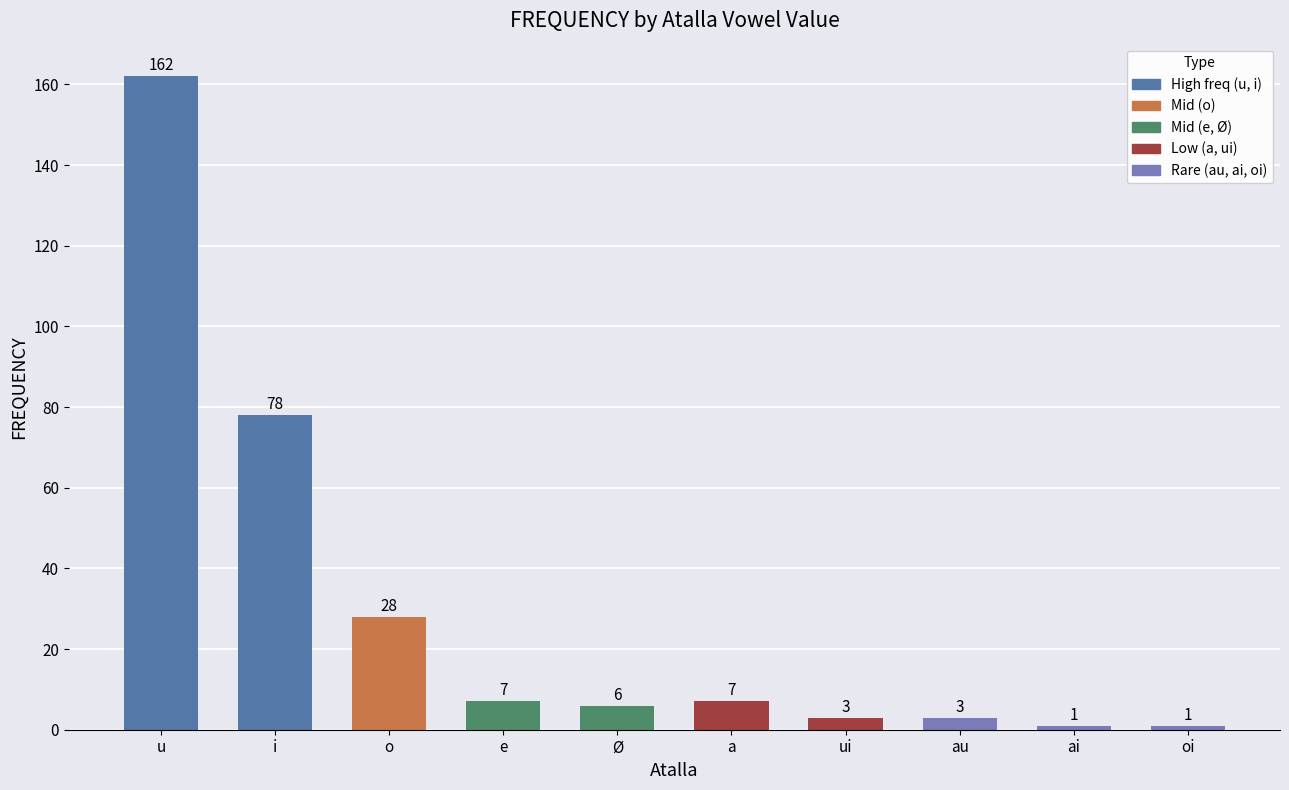

Reading left to right, what are all the values shown in this chart?

162	78	28	7	6	7	3	3	1	1